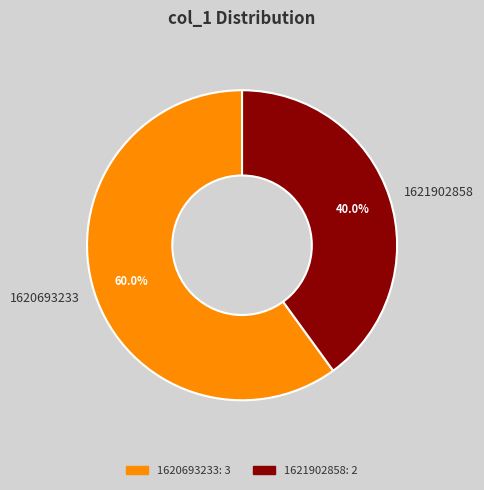

To the nearest percent, what is the difference between the largest and smallest slice percentages?

20%